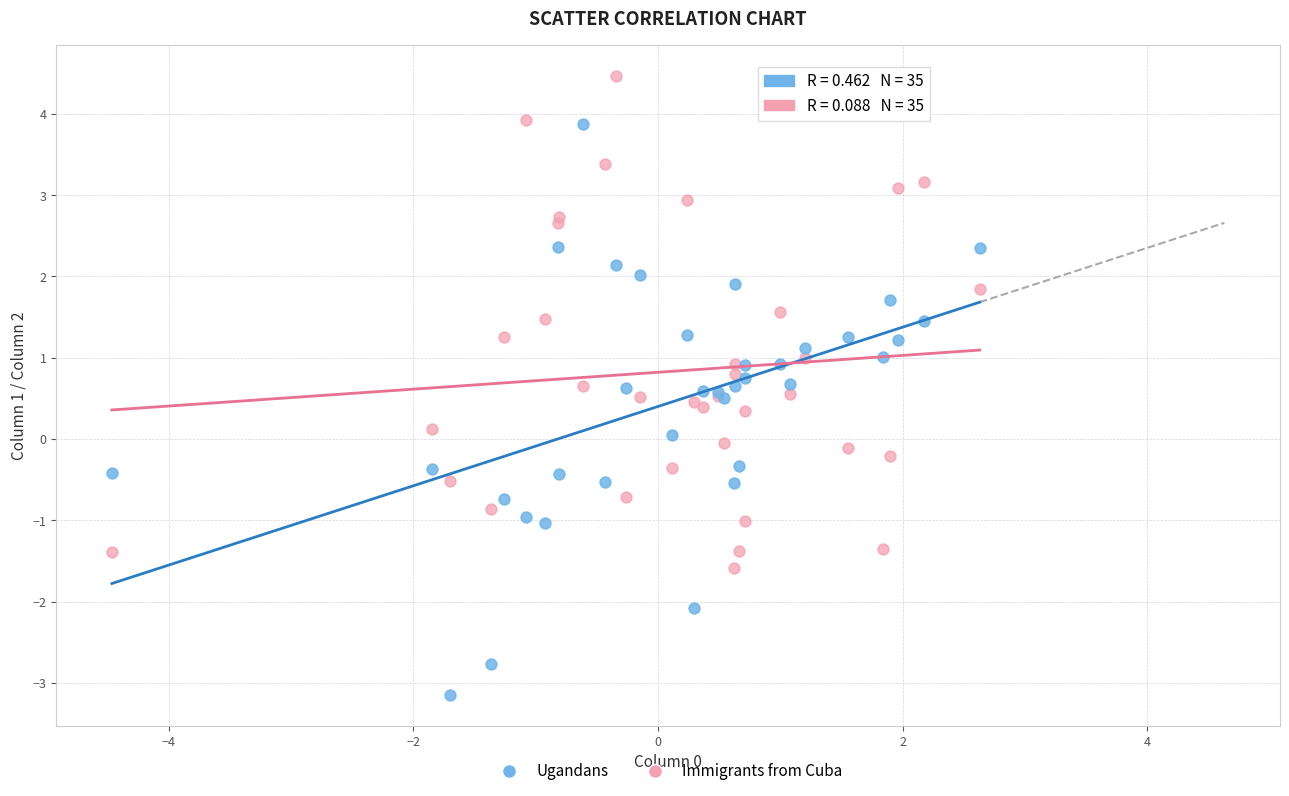

What is the X range (max minus min) for the scatter plot?

7.1